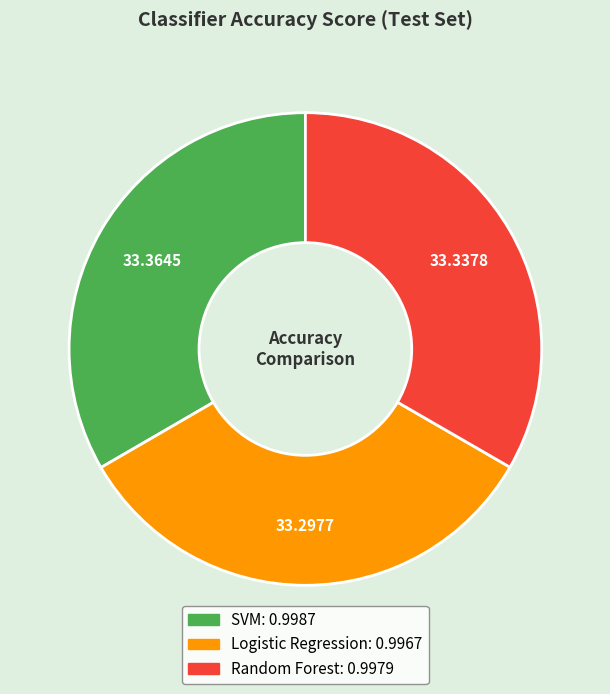

Is there any slice that represents more than half of the pie?

No